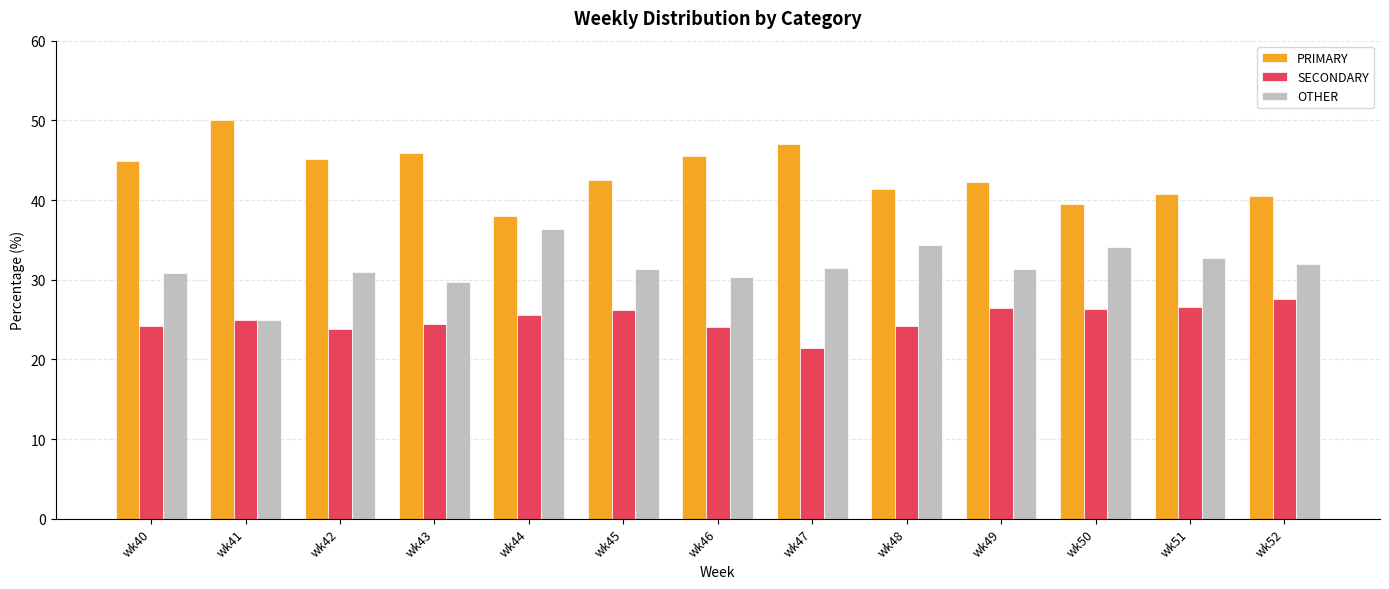

What is the difference between the highest and lowest values at wk50?

13.2